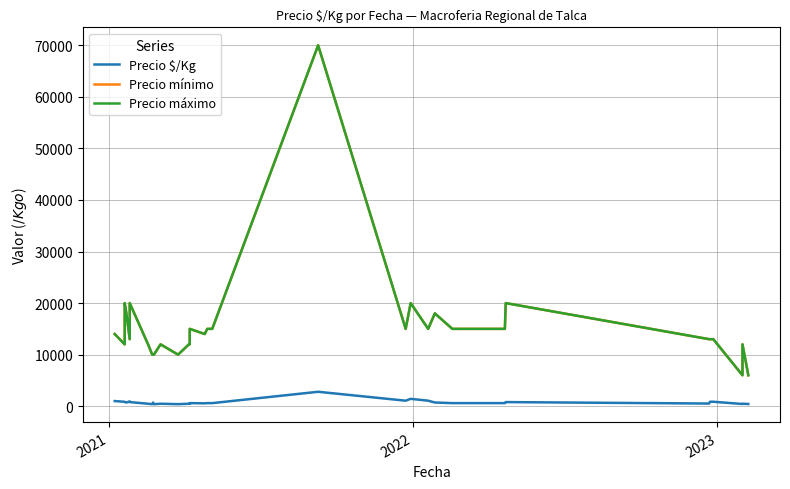

How many interior local valleys does the Precio $/Kg series have?

8